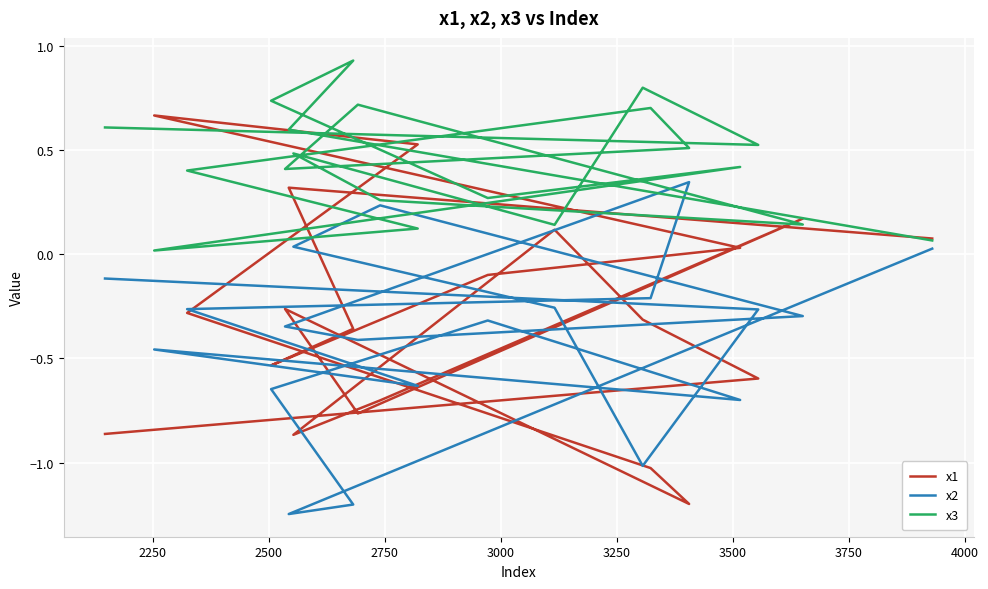

How many categories are shown in the chart?

20